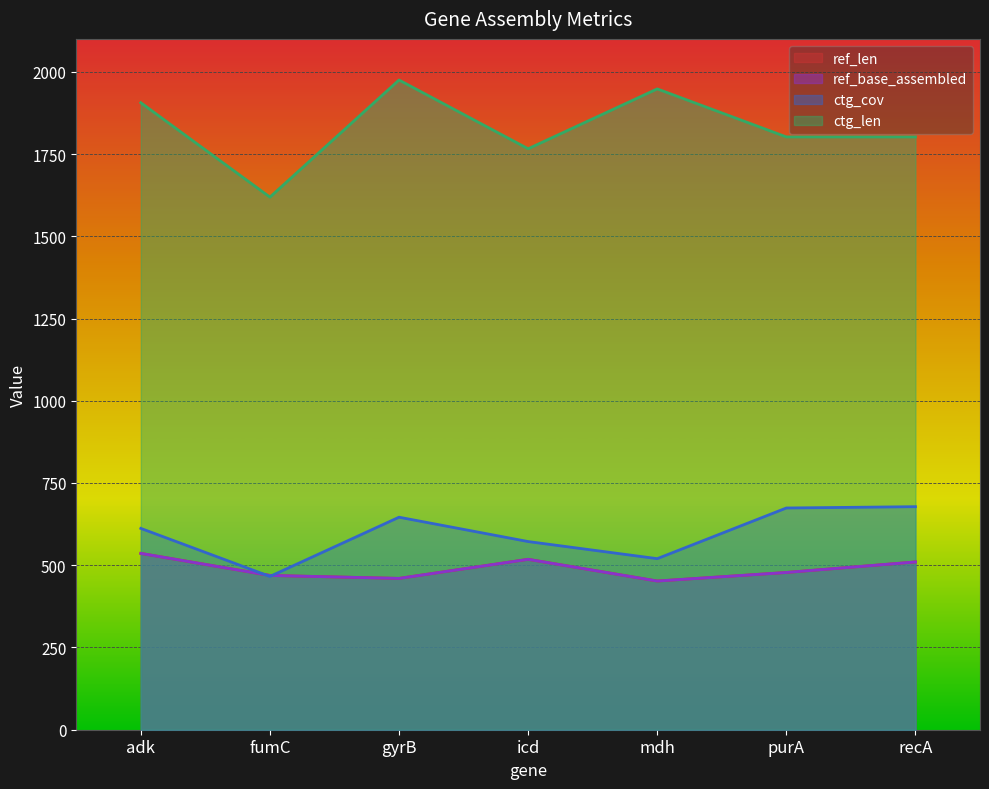

Does the chart display data point markers on the line(s)?

No